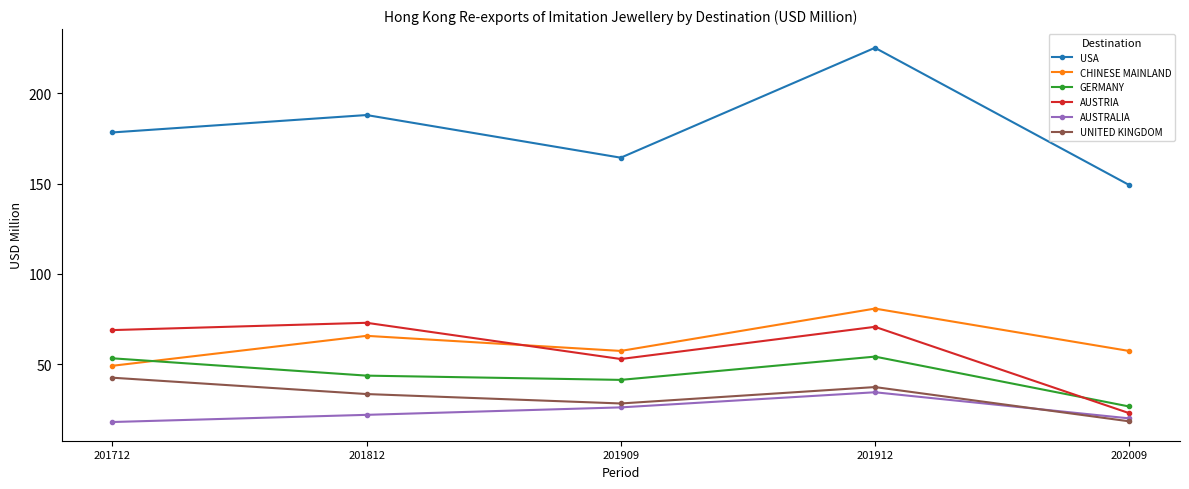

True or false: USA and GERMANY cross at least once.

False